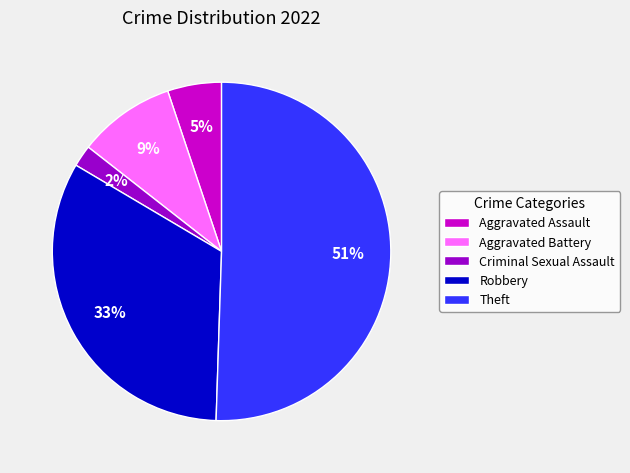

How many segments does this pie chart have?

5